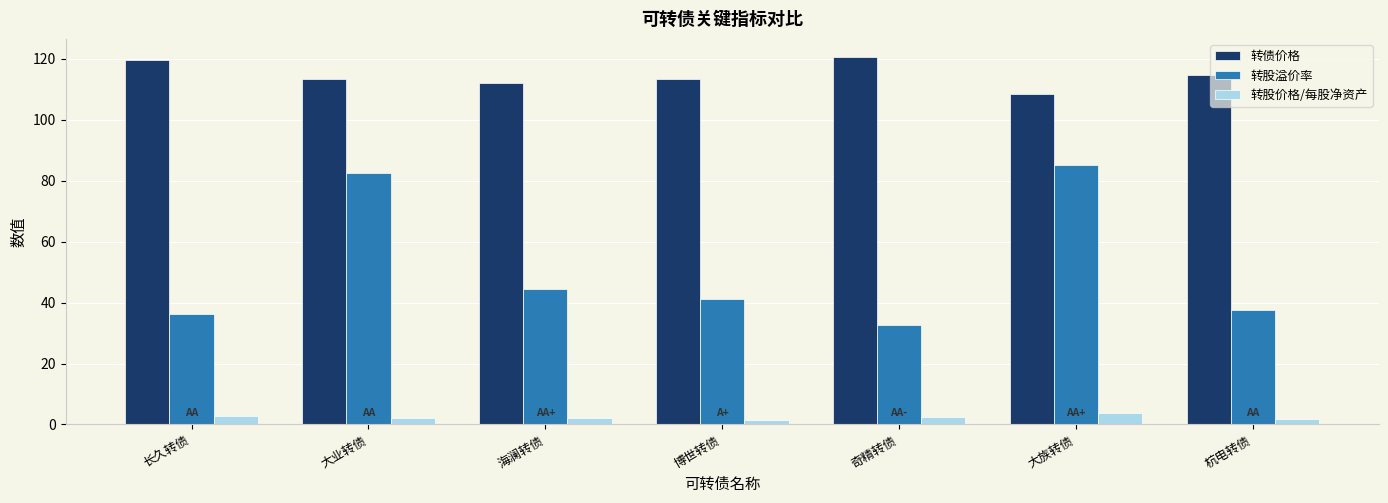

At how many categories does at least one series exceed 57?

7